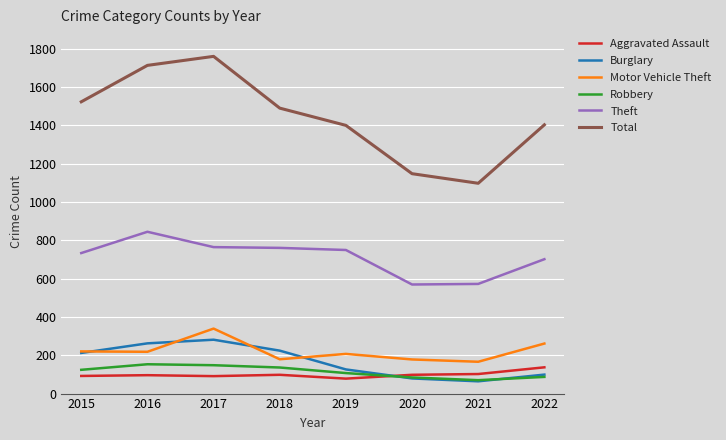

Is the value of Robbery at 2016 greater than the value of Aggravated Assault at 2021?

Yes